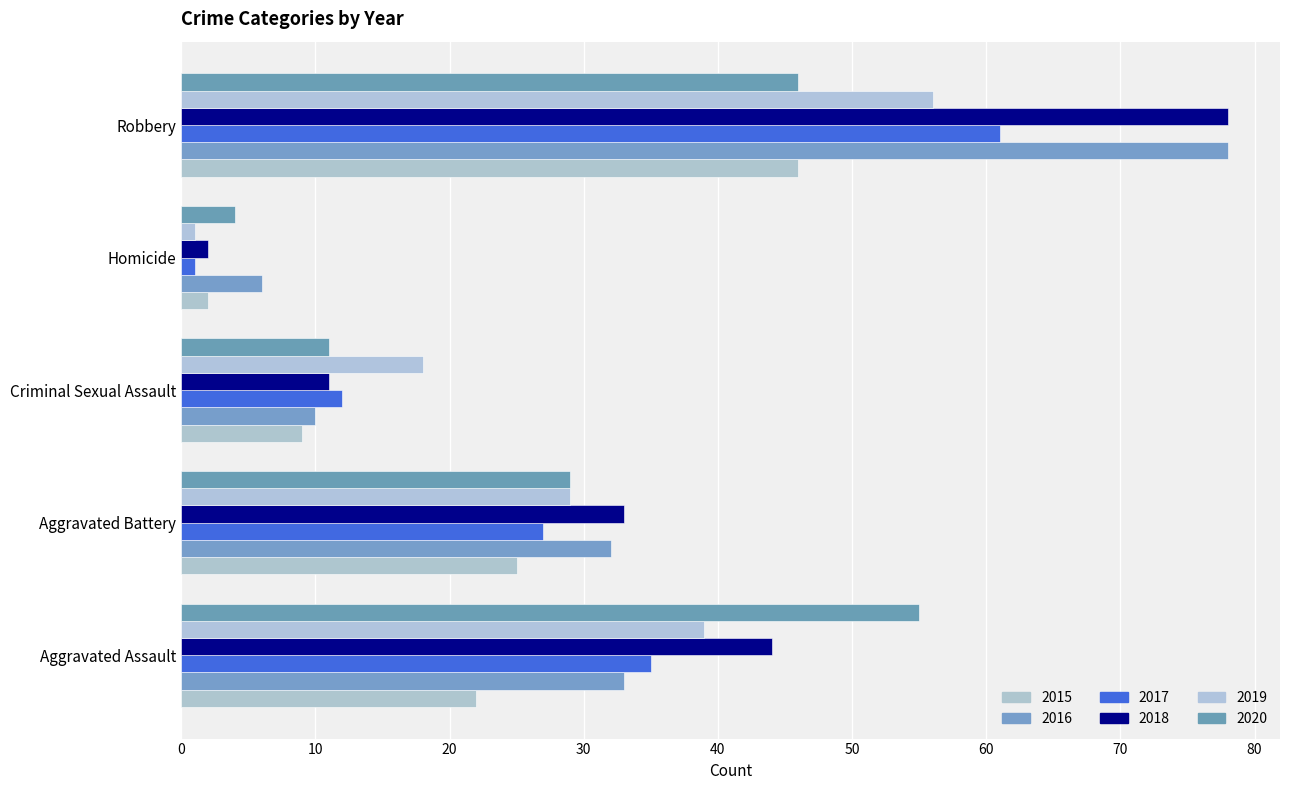

How many data points does each series have?

5